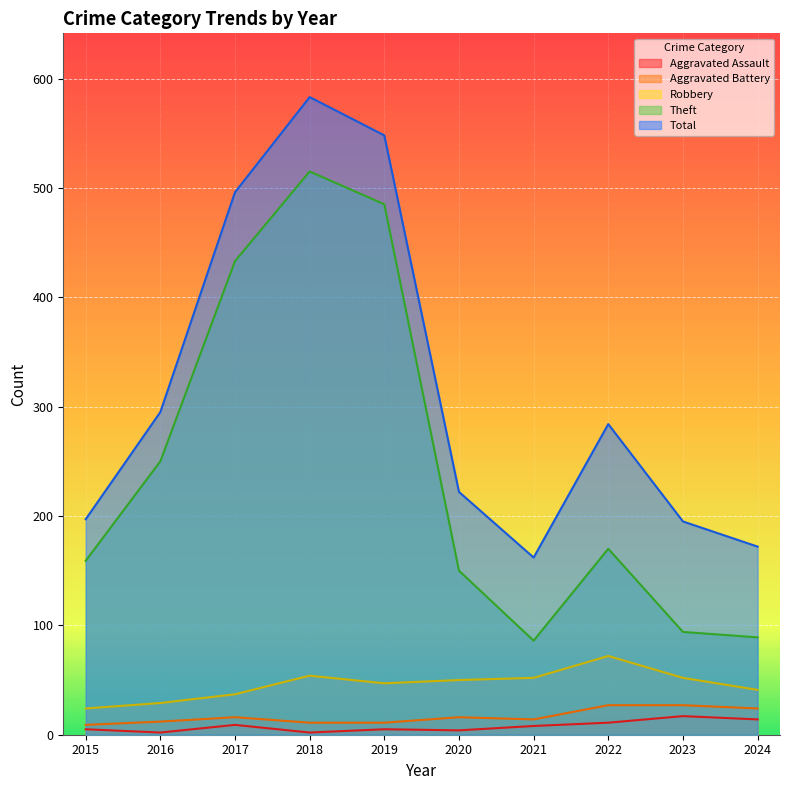

Is it true that Robbery equals 43 at 2015?

False